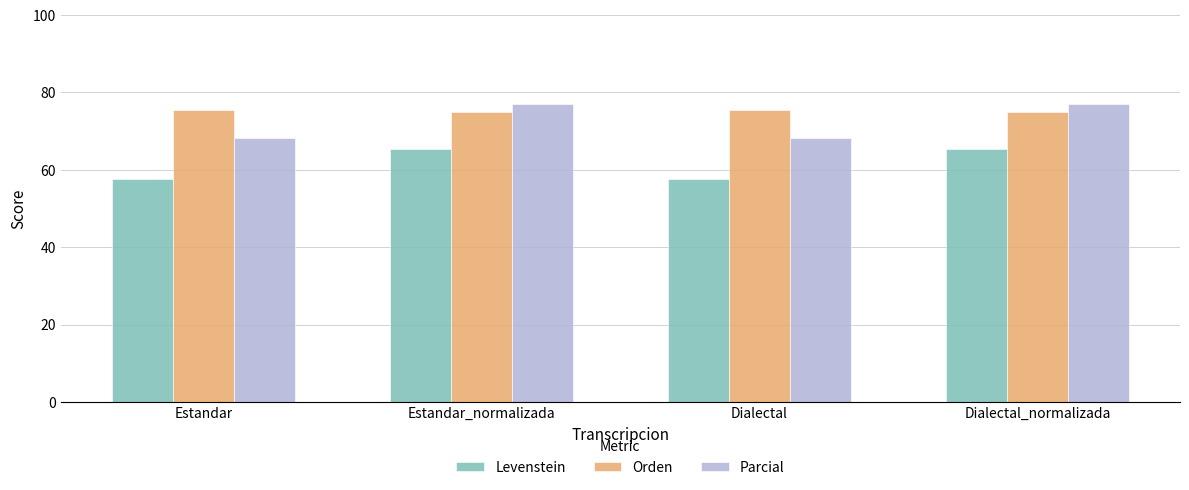

What is the maximum value shown in the chart?

77.0